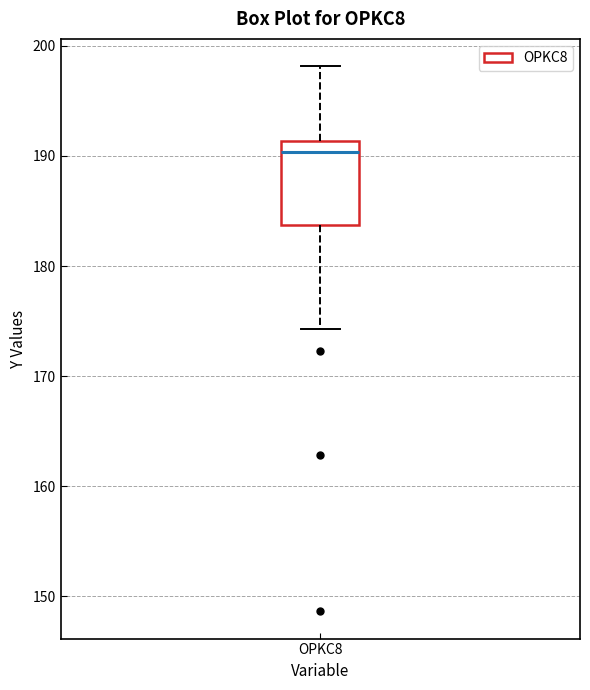

Read this box plot against the y-axis: the position of the median line, the range covered by the box, and the ends of both whiskers. The values are not printed on the chart, so give them approximately, as read against the axis.

median 190, box 184 to 191, whiskers 174 to 198